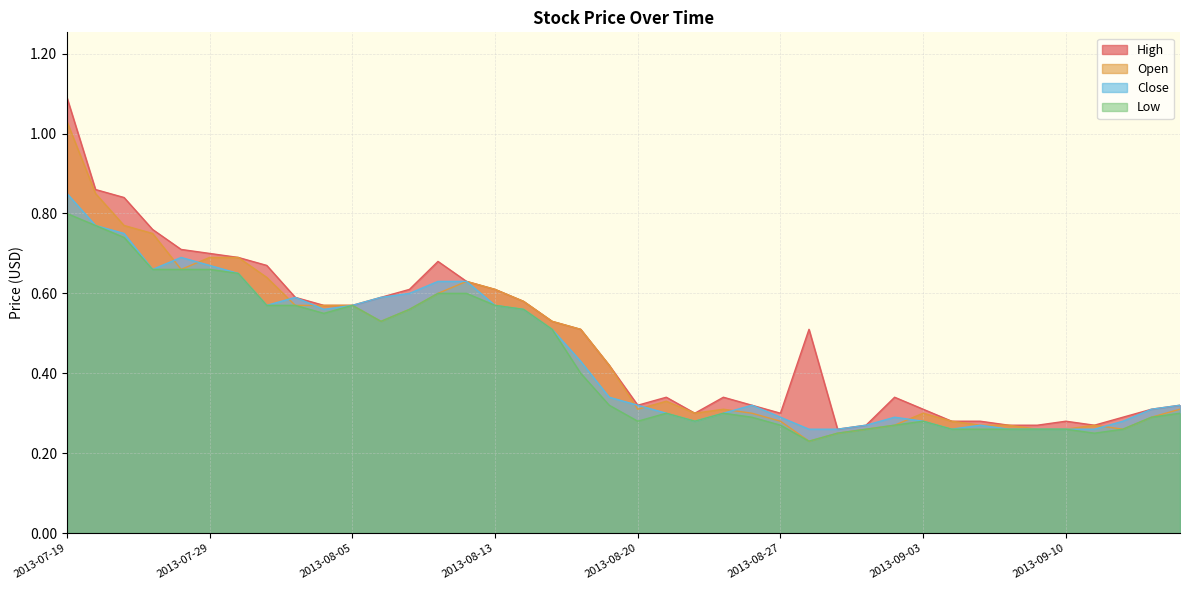

Rank the categories by Open value from lowest to highest.

2013-08-28, 2013-08-29, 2013-08-30, 2013-09-09, 2013-09-10, 2013-09-12, 2013-09-02, 2013-09-05, 2013-09-06, 2013-09-11, 2013-08-27, 2013-09-04, 2013-09-13, 2013-08-22, 2013-08-26, 2013-09-03, 2013-08-20, 2013-08-23, 2013-09-16, 2013-08-21, 2013-08-19, 2013-08-16, 2013-08-06, 2013-08-15, 2013-08-07, 2013-08-01, 2013-08-02, 2013-08-05, 2013-08-14, 2013-08-08, 2013-08-13, 2013-08-09, 2013-07-31, 2013-07-26, 2013-07-29, 2013-07-30, 2013-07-25, 2013-07-24, 2013-07-23, 2013-07-19